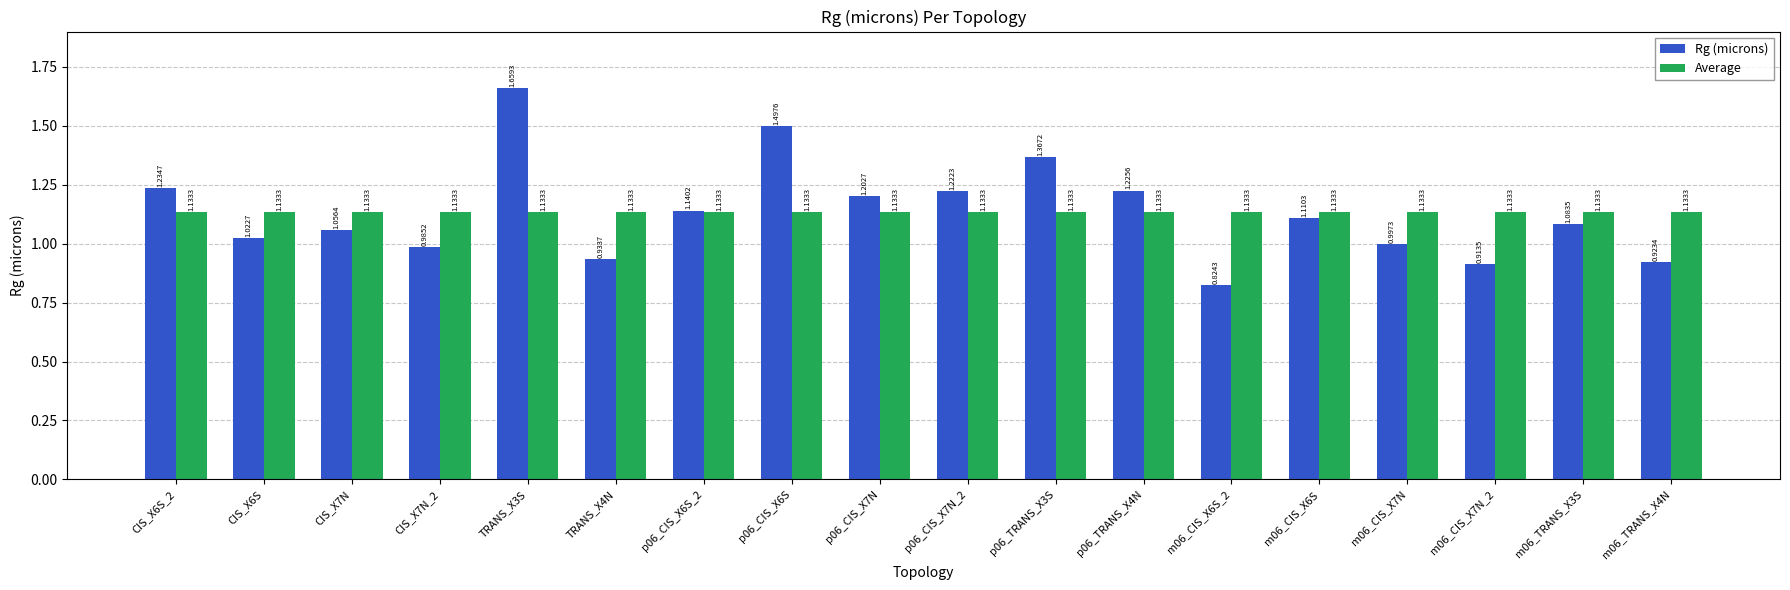

The Rg (microns) series shows 0.6 at p06_TRANS_X4N. True or false?

False